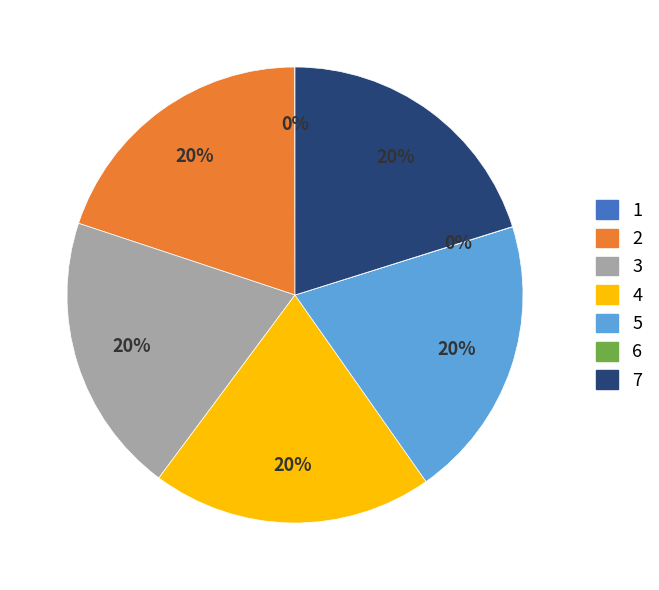

Is the sum of 5 and 4 greater than half?

No